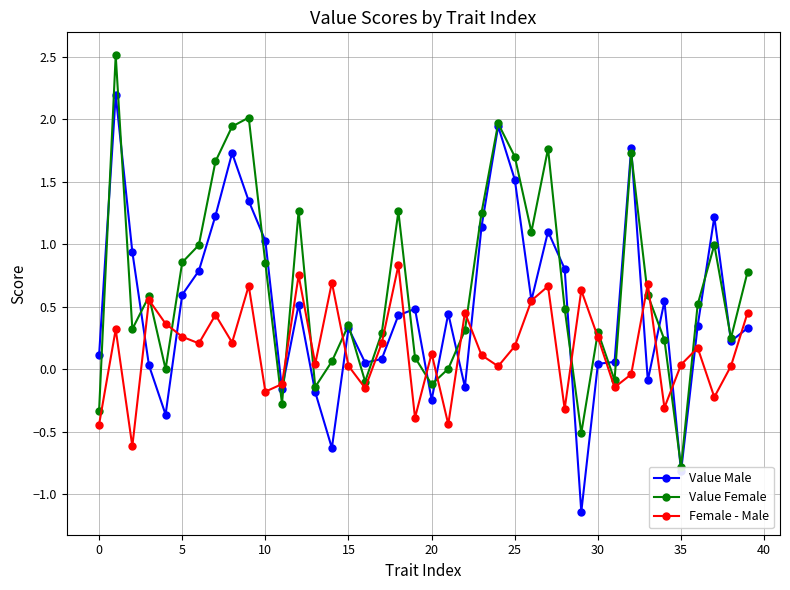

Reading left to right, extract all data points from this chart.

Value Male: 0.1	2.2	0.9	0.0	-0.4	0.6	0.8	1.2	1.7	1.3	1.0	-0.2	0.5	-0.2	-0.6	0.3	0.1	0.1	0.4	0.5	-0.2	0.4	-0.1	1.1	1.9	1.5	0.6	1.1	0.8	-1.1	0.0	0.1	1.8	-0.1	0.5	-0.8	0.3	1.2	0.2	0.3
Value Female: -0.3	2.5	0.3	0.6	-0.0	0.9	1.0	1.7	1.9	2.0	0.8	-0.3	1.3	-0.1	0.1	0.4	-0.1	0.3	1.3	0.1	-0.1	0.0	0.3	1.3	2.0	1.7	1.1	1.8	0.5	-0.5	0.3	-0.1	1.7	0.6	0.2	-0.8	0.5	1.0	0.2	0.8
Female - Male: -0.4	0.3	-0.6	0.6	0.4	0.3	0.2	0.4	0.2	0.7	-0.2	-0.1	0.8	0.0	0.7	0.0	-0.2	0.2	0.8	-0.4	0.1	-0.4	0.5	0.1	0.0	0.2	0.5	0.7	-0.3	0.6	0.3	-0.1	-0.0	0.7	-0.3	0.0	0.2	-0.2	0.0	0.5